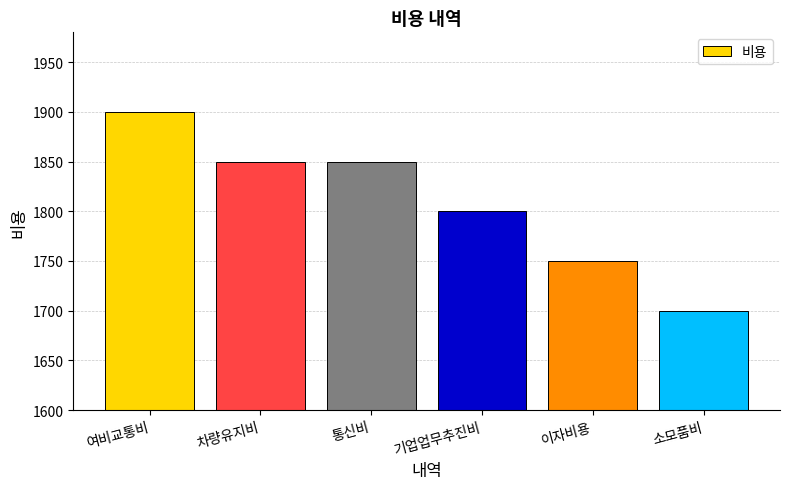

Reading right to left, extract all data points from this chart.

1700	1750	1800	1850	1850	1900